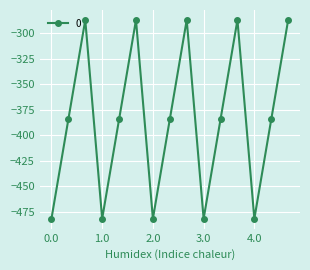

Reading right to left, extract all data points from this chart.

-287.1	-384.6	-482.0	-287.1	-384.6	-482.0	-287.1	-384.6	-482.0	-287.1	-384.6	-482.0	-287.1	-384.6	-482.0